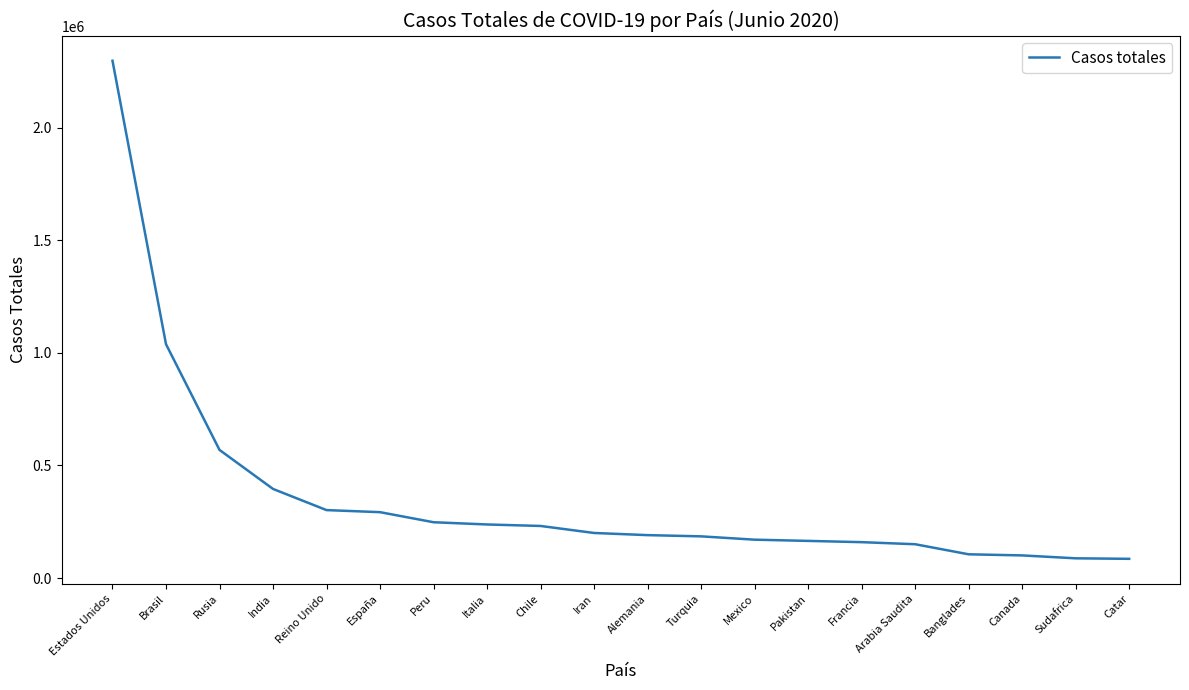

What is the smallest value displayed?

85462